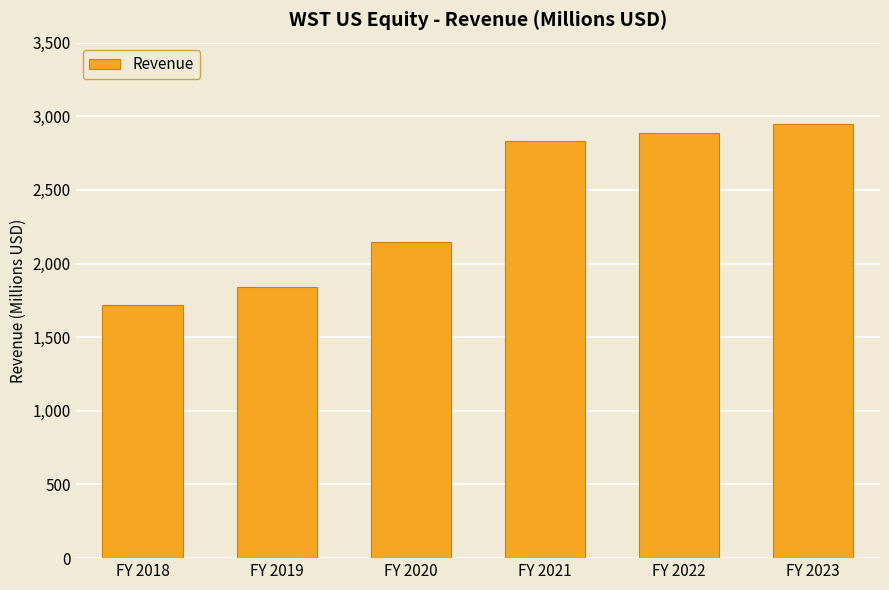

How many categories are shown in the chart?

6